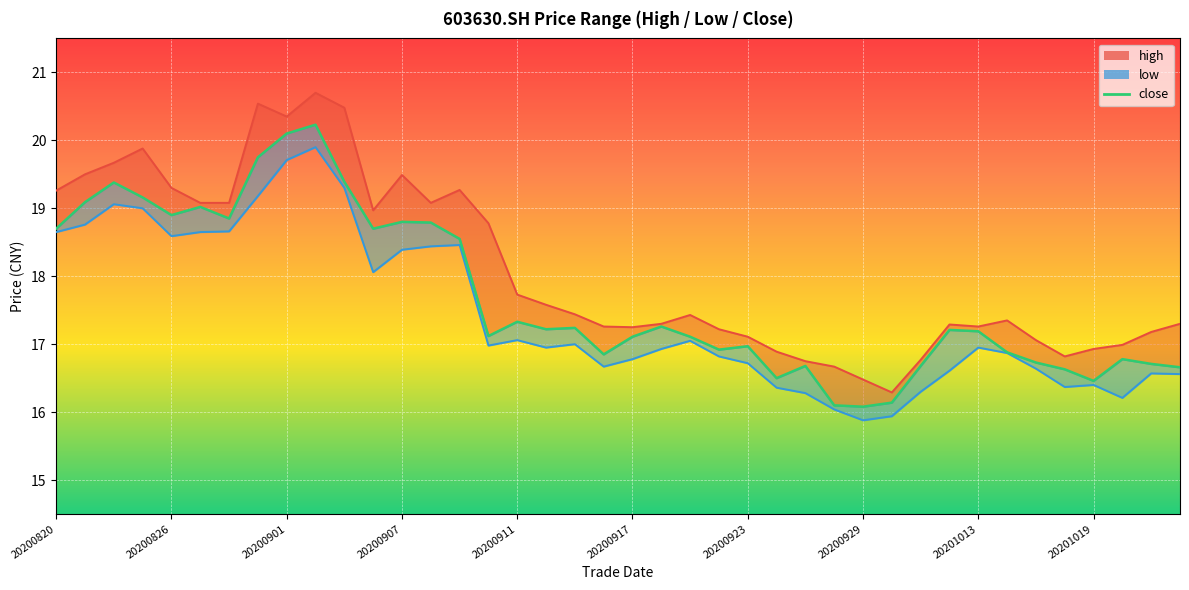

Reading left to right, transcribe all the data shown in this chart.

high: 20200820=19.3	20200821=19.5	20200824=19.7	20200825=19.9	20200826=19.3	20200827=19.1	20200828=19.1	20200831=20.5	20200901=20.4	20200902=20.7	20200903=20.5	20200904=19.0	20200907=19.5	20200908=19.1	20200909=19.3	20200910=18.8	20200911=17.7	20200914=17.6	20200915=17.4	20200916=17.3	20200917=17.2	20200918=17.3	20200921=17.4	20200922=17.2	20200923=17.1	20200924=16.9	20200925=16.8	20200928=16.7	20200929=16.5	20200930=16.3	20201009=16.8	20201012=17.3	20201013=17.3	20201014=17.4	20201015=17.1	20201016=16.8	20201019=16.9	20201020=17.0	20201021=17.2	20201022=17.3
low: 20200820=18.6	20200821=18.8	20200824=19.1	20200825=19.0	20200826=18.6	20200827=18.6	20200828=18.7	20200831=19.2	20200901=19.7	20200902=19.9	20200903=19.3	20200904=18.1	20200907=18.4	20200908=18.4	20200909=18.5	20200910=17.0	20200911=17.1	20200914=16.9	20200915=17.0	20200916=16.7	20200917=16.8	20200918=16.9	20200921=17.1	20200922=16.8	20200923=16.7	20200924=16.4	20200925=16.3	20200928=16.0	20200929=15.9	20200930=15.9	20201009=16.3	20201012=16.6	20201013=16.9	20201014=16.9	20201015=16.6	20201016=16.4	20201019=16.4	20201020=16.2	20201021=16.6	20201022=16.6
close: 20200820=18.7	20200821=19.1	20200824=19.4	20200825=19.2	20200826=18.9	20200827=19.0	20200828=18.9	20200831=19.8	20200901=20.1	20200902=20.2	20200903=19.4	20200904=18.7	20200907=18.8	20200908=18.8	20200909=18.6	20200910=17.1	20200911=17.3	20200914=17.2	20200915=17.2	20200916=16.9	20200917=17.1	20200918=17.3	20200921=17.1	20200922=16.9	20200923=17.0	20200924=16.5	20200925=16.7	20200928=16.1	20200929=16.1	20200930=16.1	20201009=16.7	20201012=17.2	20201013=17.2	20201014=16.9	20201015=16.7	20201016=16.6	20201019=16.5	20201020=16.8	20201021=16.7	20201022=16.7